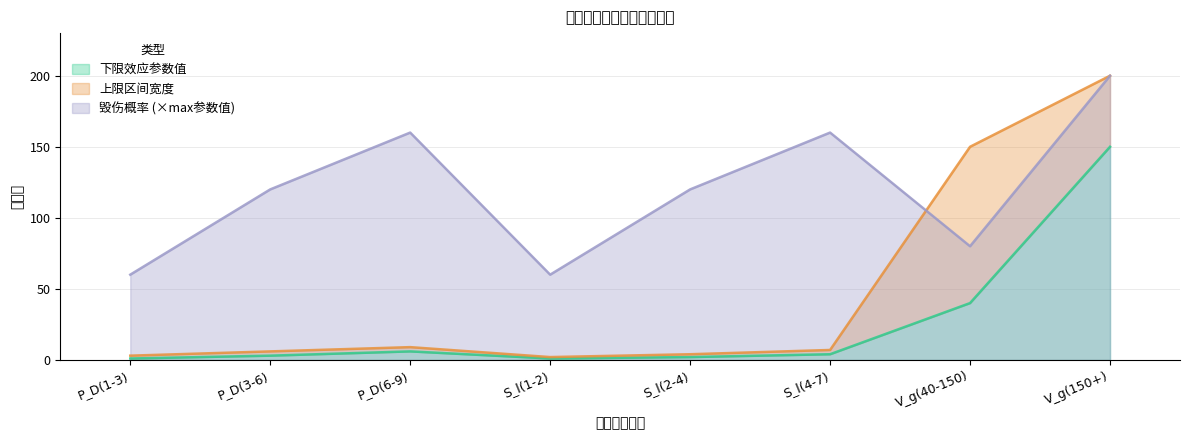

At how many categories does at least one series exceed 7?

8